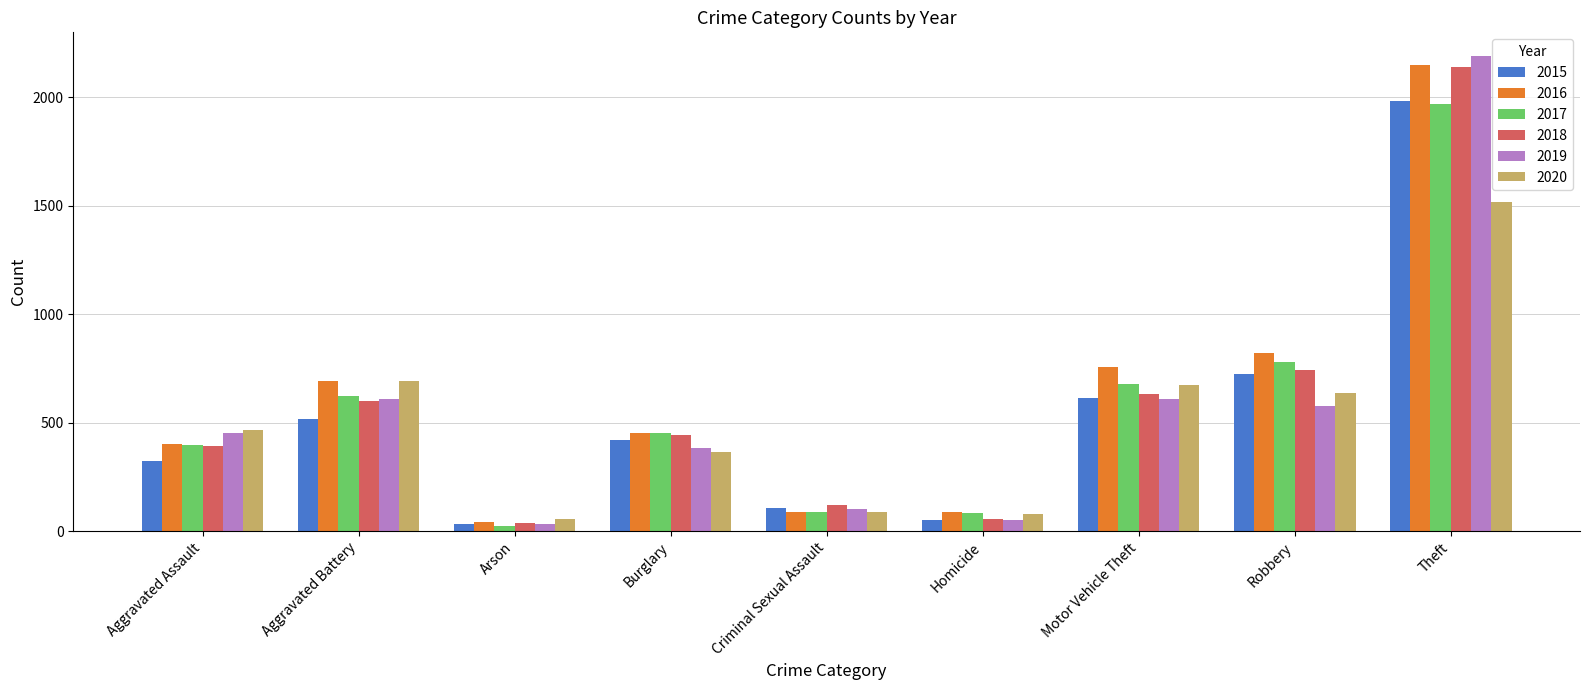

At which category is the sum across all series the highest?

Theft